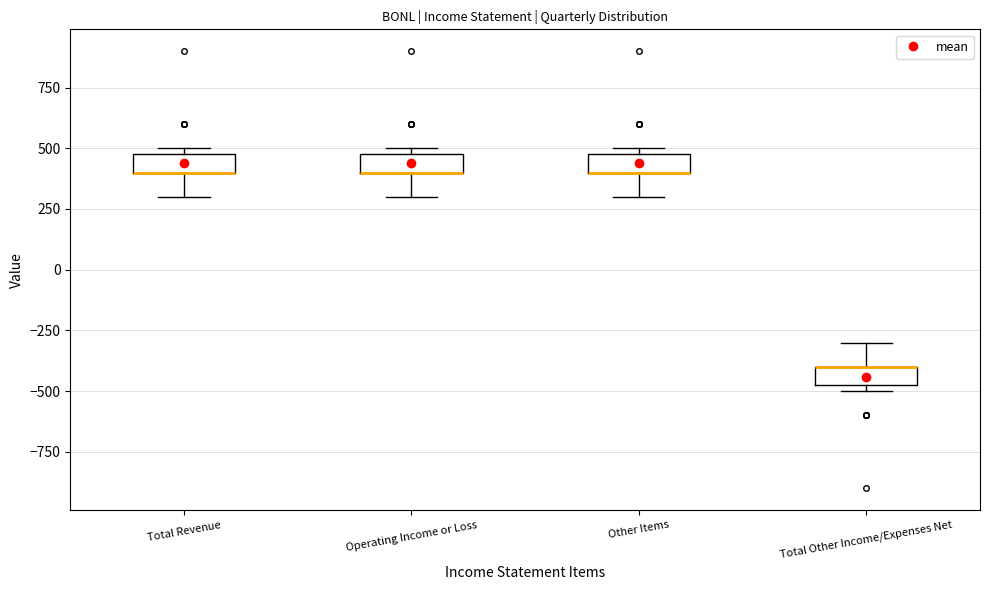

Where is the upper edge of the box for Total Other Income/Expenses Net on the y-axis? The values are not printed on the chart, so give them approximately, as read against the axis.

-400